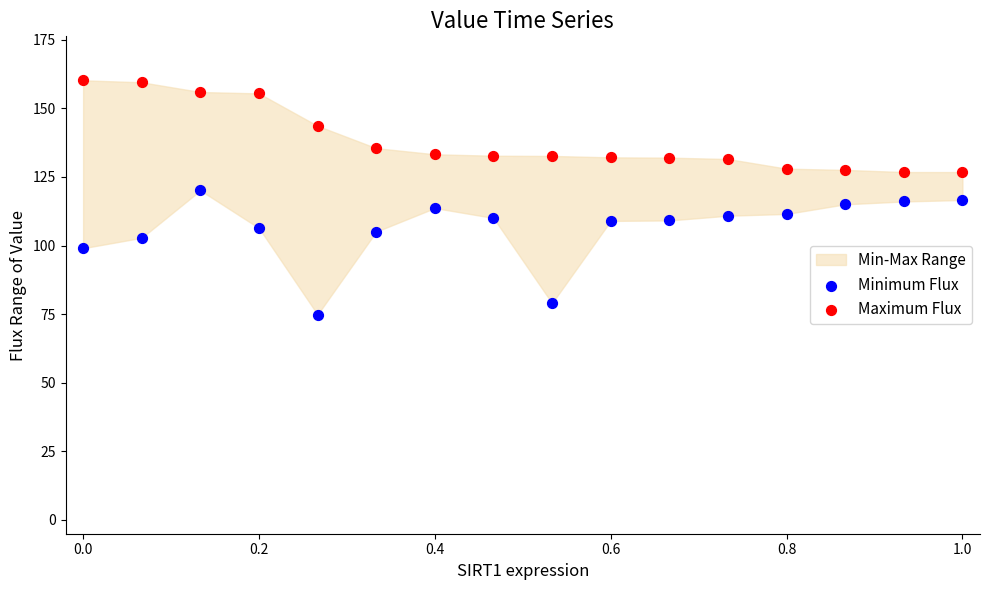

Across all data points, what is the range of Y values (max minus min)?

85.4